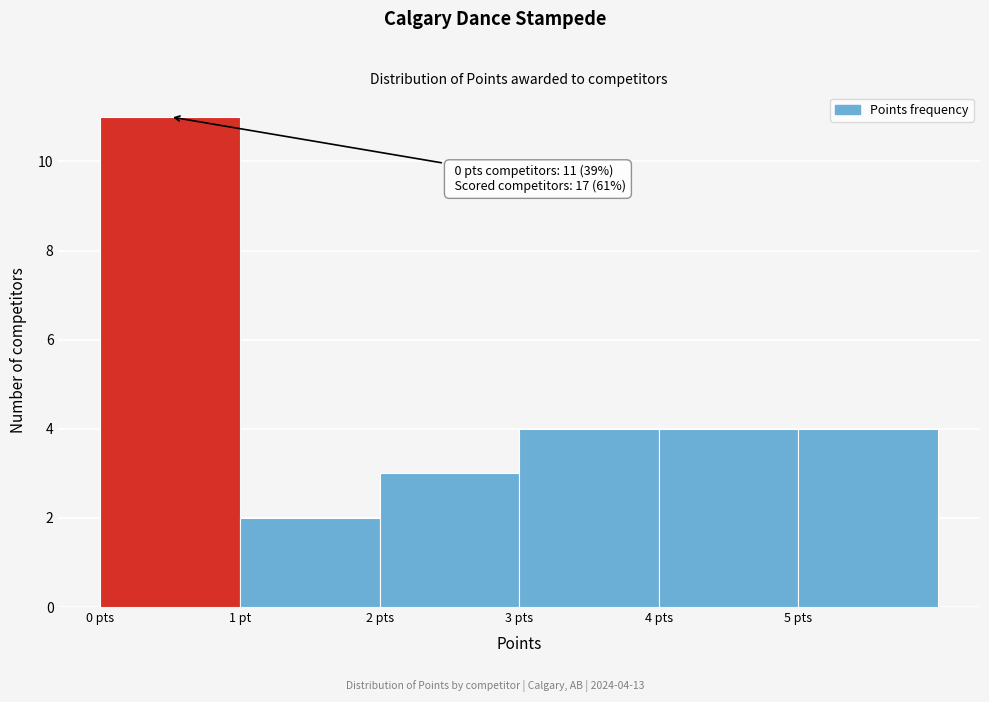

Reading right to left, list all the values displayed in this chart.

5 pts=4	4 pts=4	3 pts=4	2 pts=3	1 pt=2	0 pts=11